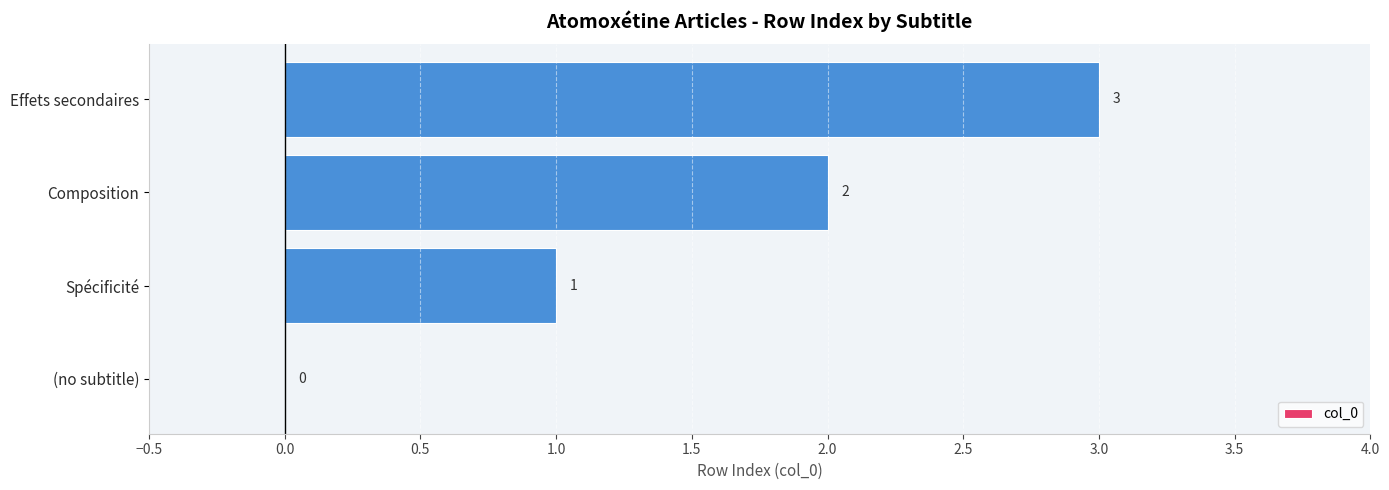

Approximately how many times larger is the value at Spécificité compared to Effets secondaires?

0.3